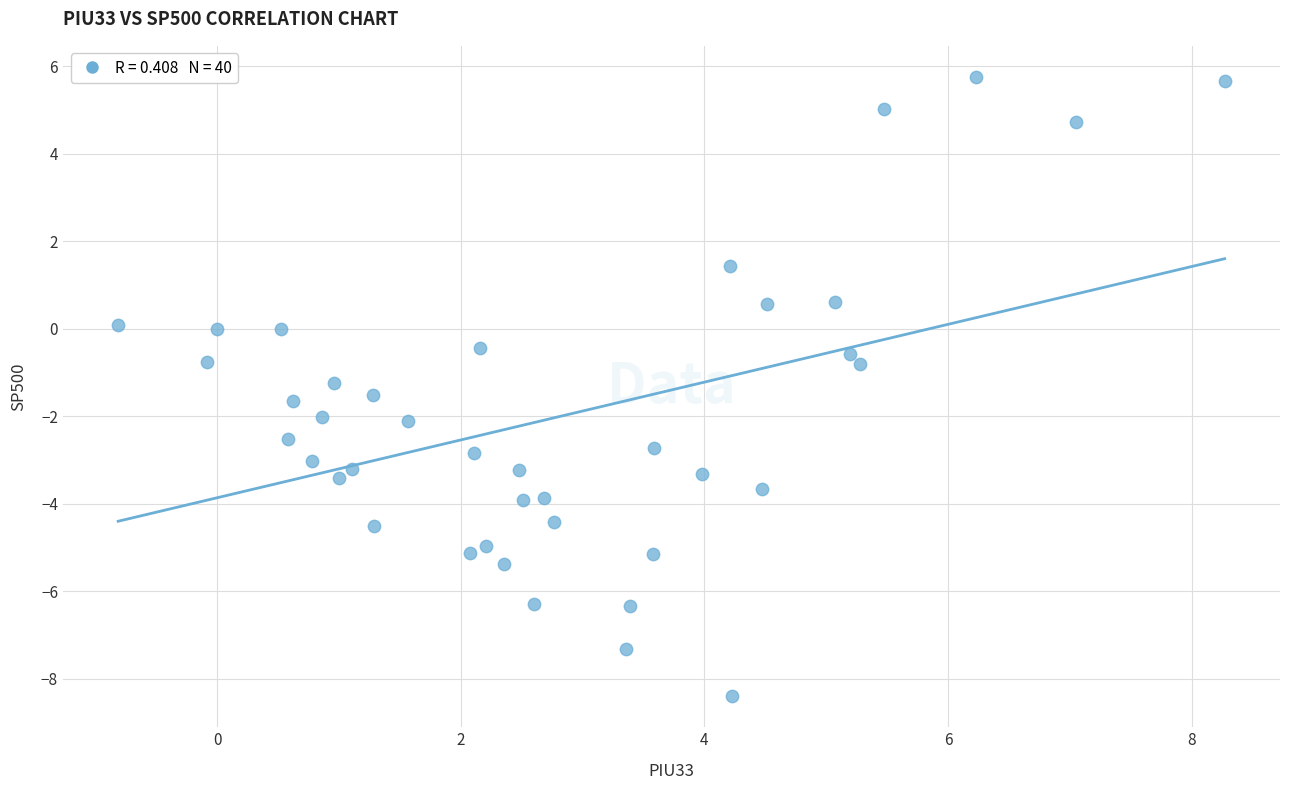

What is the range of Y values (max minus min)?

14.2